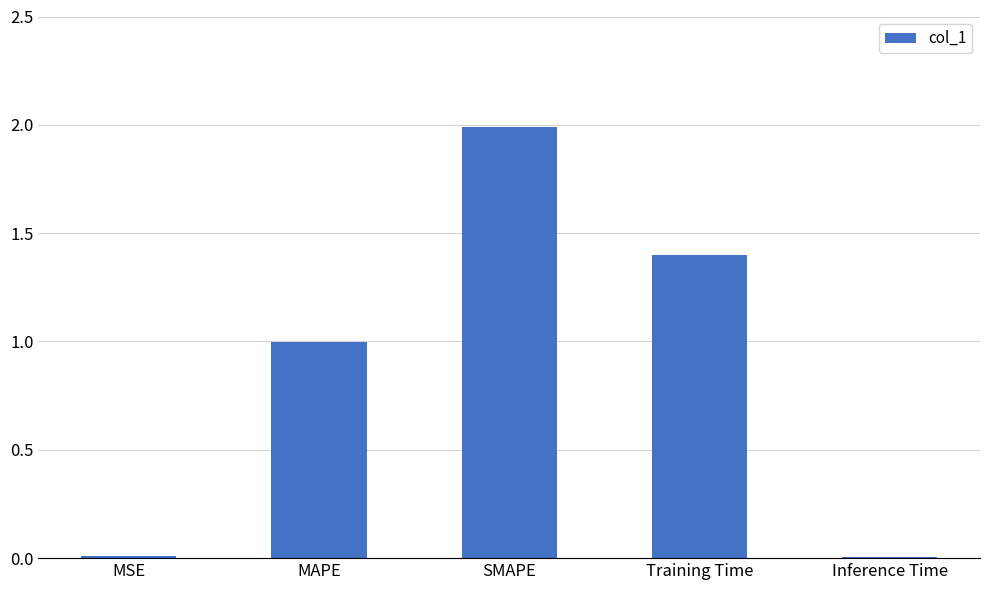

The chart shows a value of 0.0 at Inference Time. True or false?

True